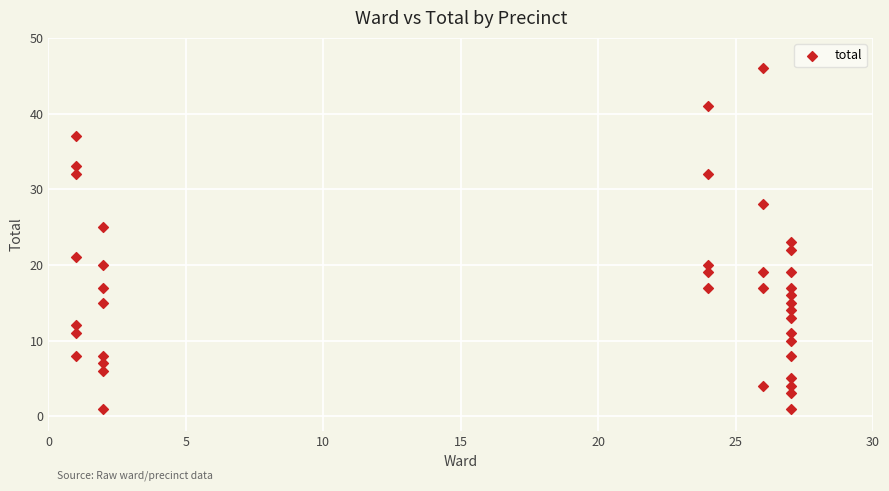

What is the range of X values (max minus min)?

26